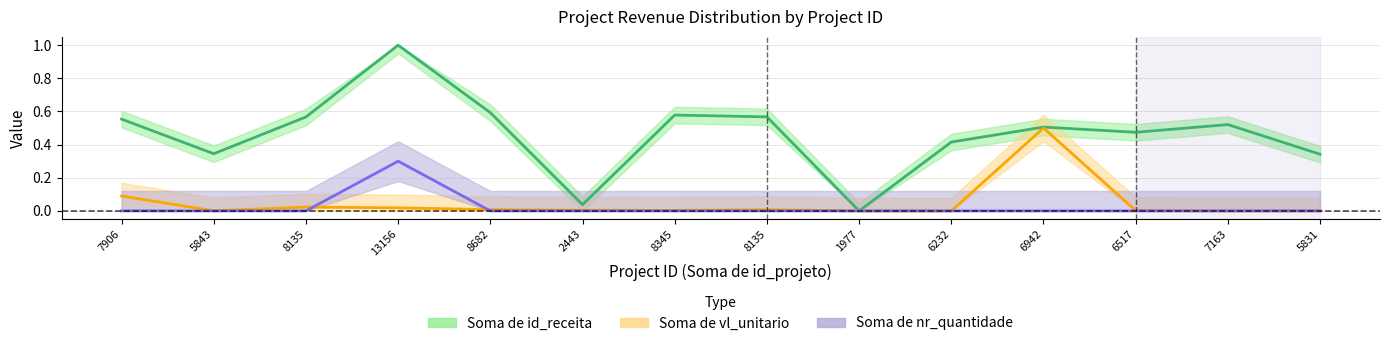

Reading right to left, transcribe all the data shown in this chart.

Soma de id_receita: 5831=0.3	7163=0.5	6517=0.5	6942=0.5	6232=0.4	1977=0.0	8135=0.6	8345=0.6	2443=0.0	8682=0.6	13156=1.0	8135=0.6	5843=0.3	7906=0.6
Soma de vl_unitario: 5831=0.0	7163=0.0	6517=0.0	6942=0.5	6232=0.0	1977=0.0	8135=0.0	8345=0.0	2443=0.0	8682=0.0	13156=0.0	8135=0.0	5843=0.0	7906=0.1
Soma de nr_quantidade: 5831=0.0	7163=0.0	6517=0.0	6942=0.0	6232=0.0	1977=0.0	8135=0.0	8345=0.0	2443=0.0	8682=0.0	13156=0.3	8135=0.0	5843=0.0	7906=0.0